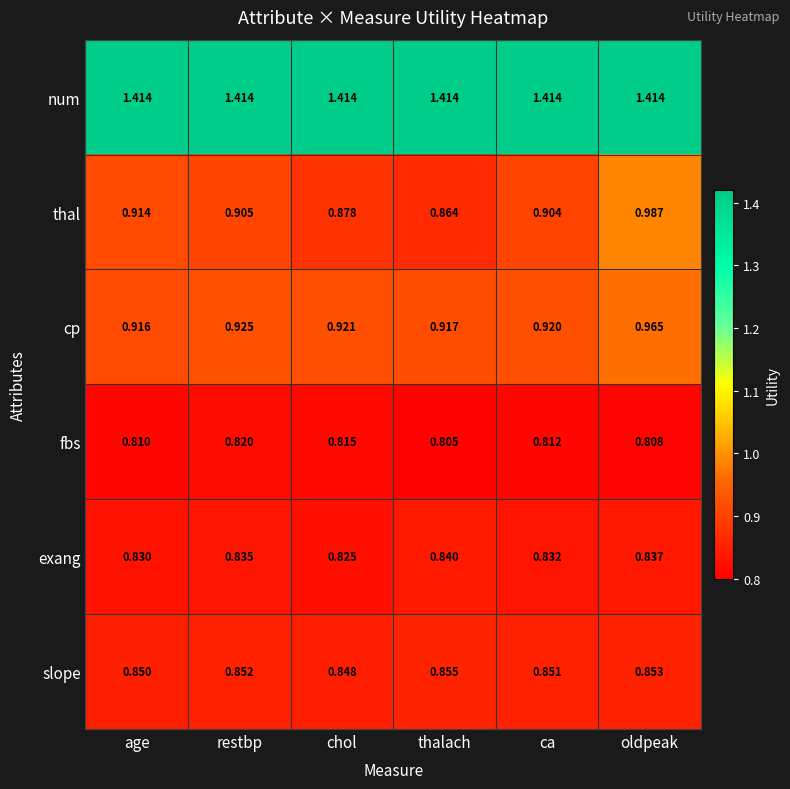

What is the total value across all series at thalach?

5.7